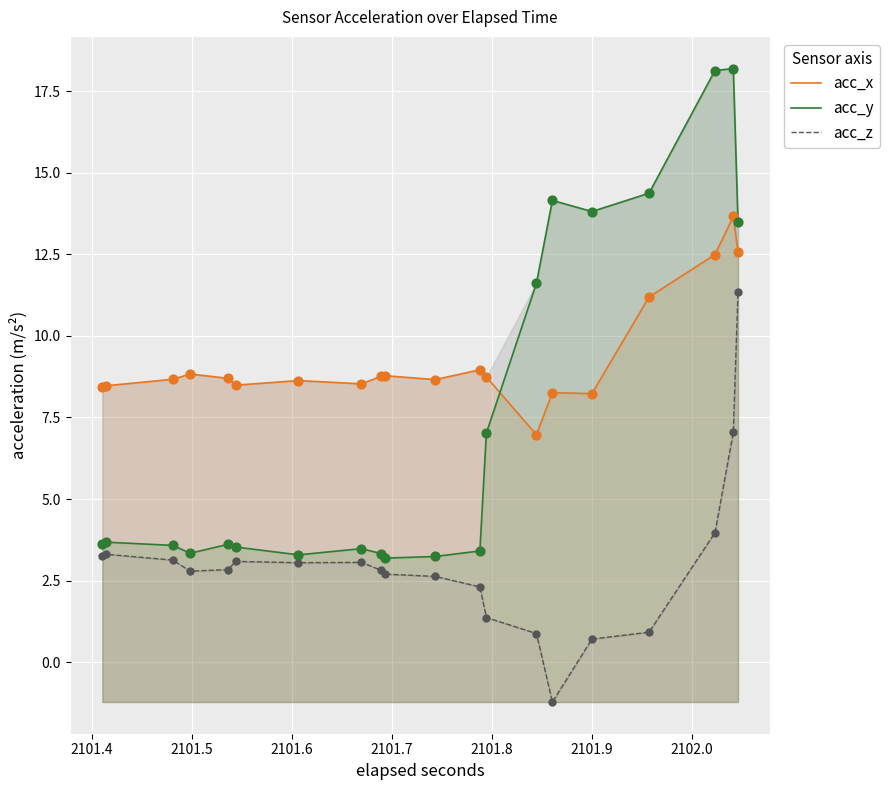

Which series has the largest Y range (max minus min)?

acc_y